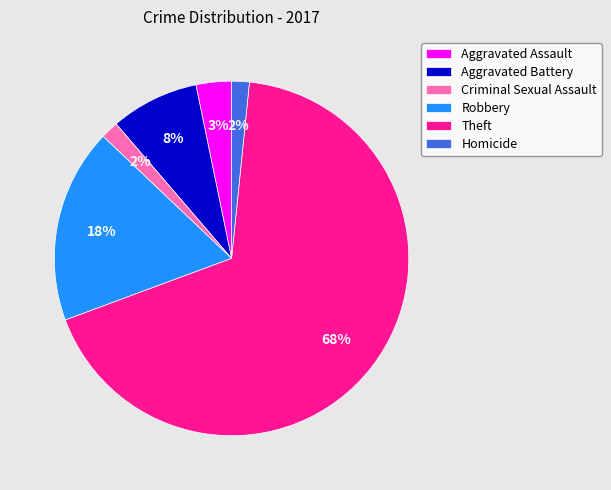

Which category accounts for the majority?

Theft